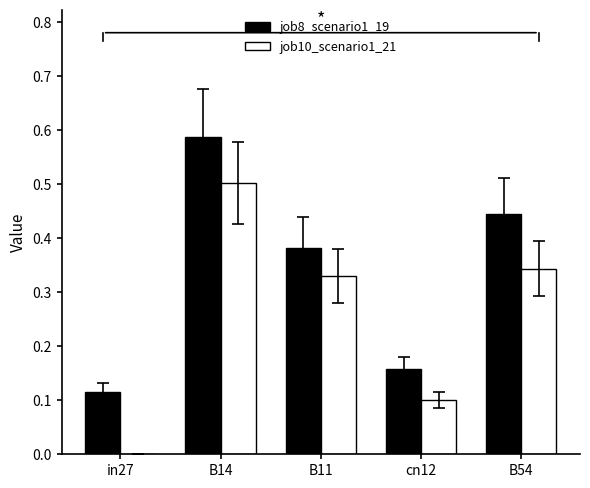

Which category has the highest value across all series?

B14